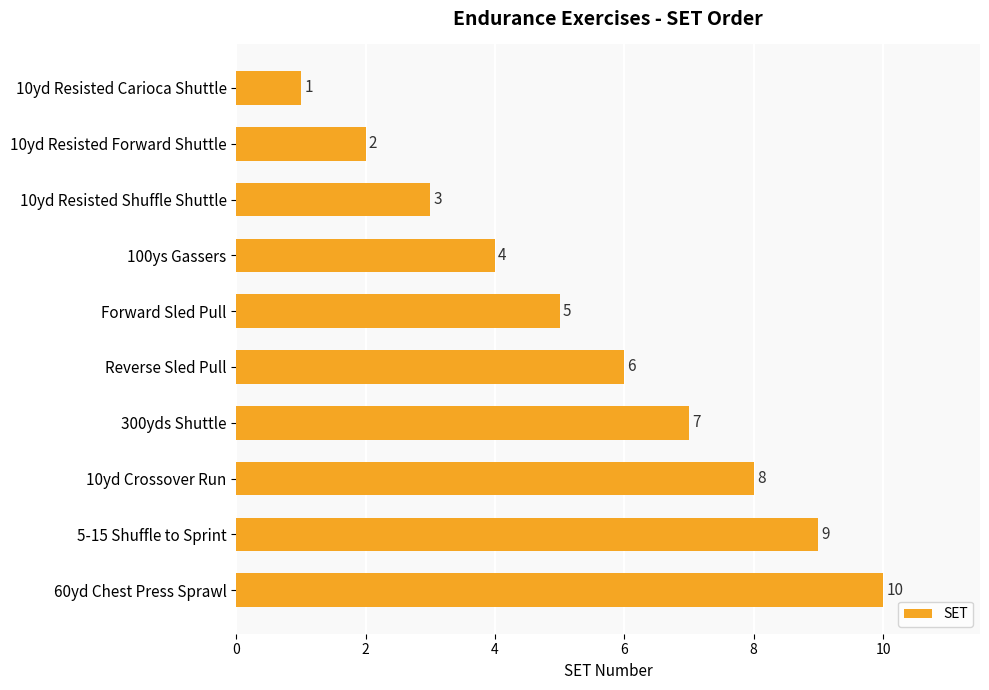

What is the average value?

6